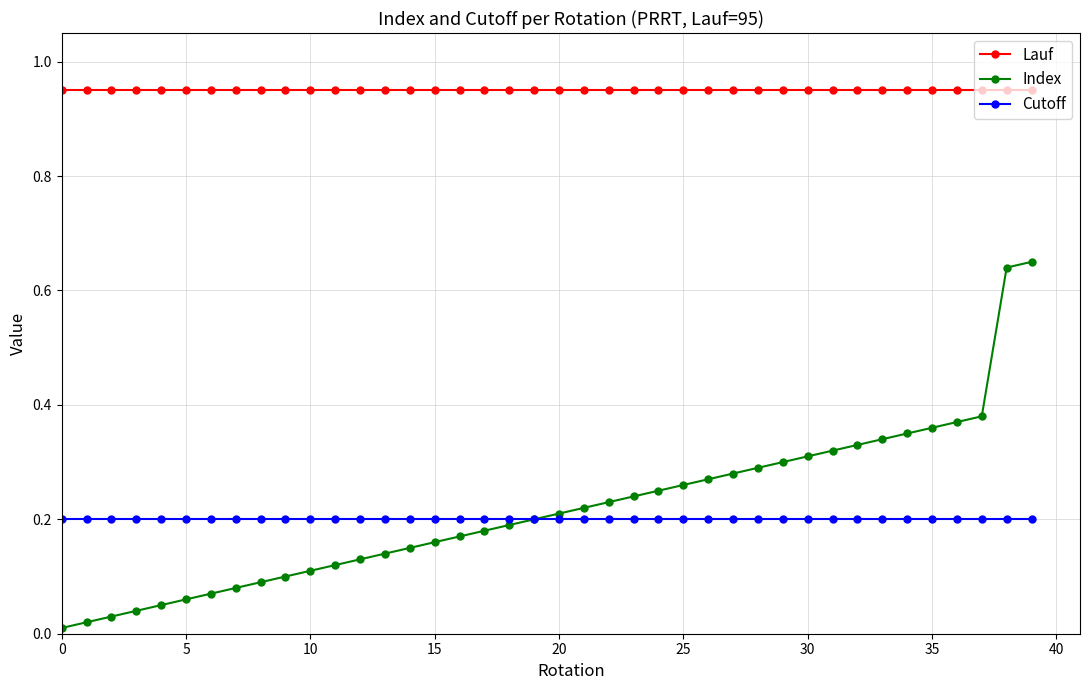

Rank the series by their maximum value, from highest to lowest.

Lauf, Index, Cutoff